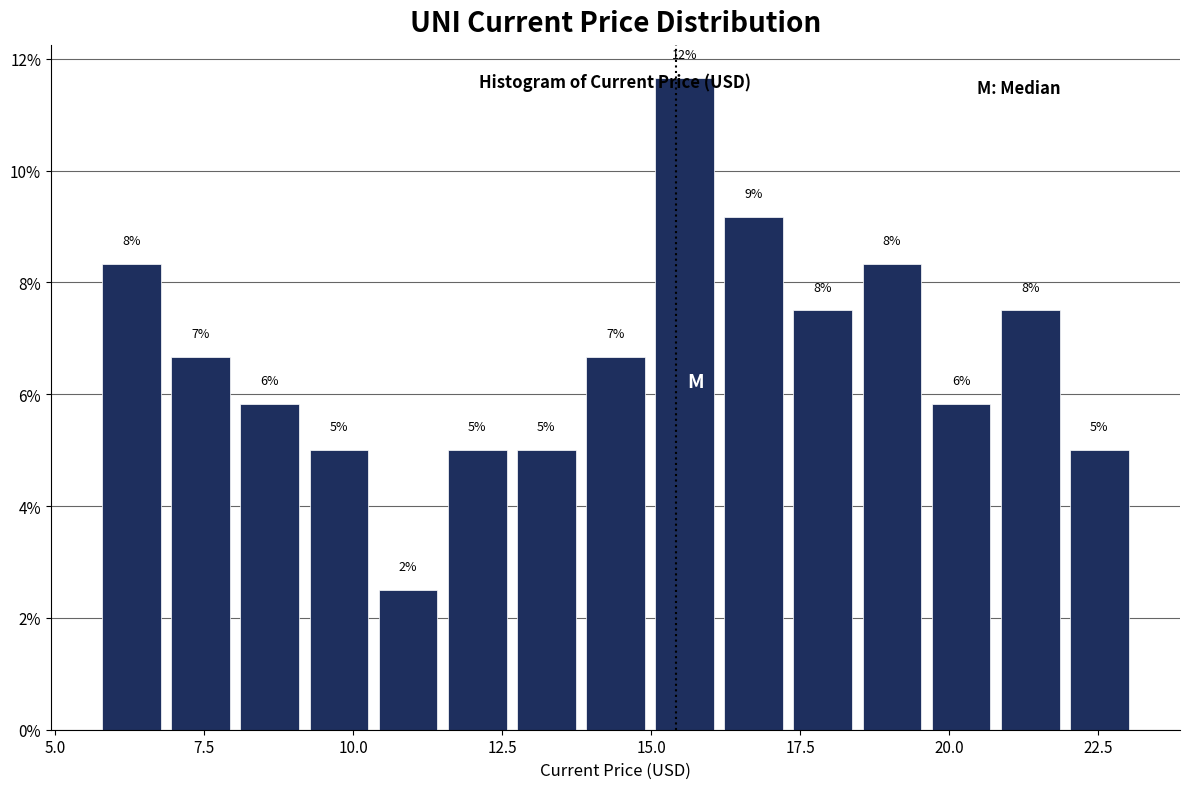

Read against the x-axis, roughly where is the centre of the tallest bar?

15.5